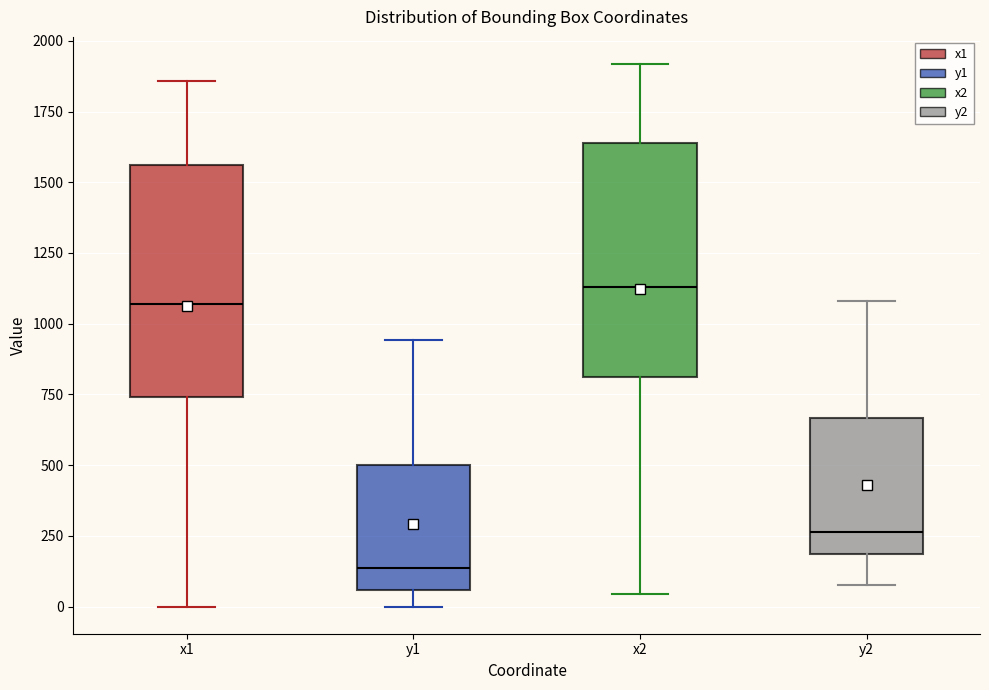

Which box has the highest median line?

x2